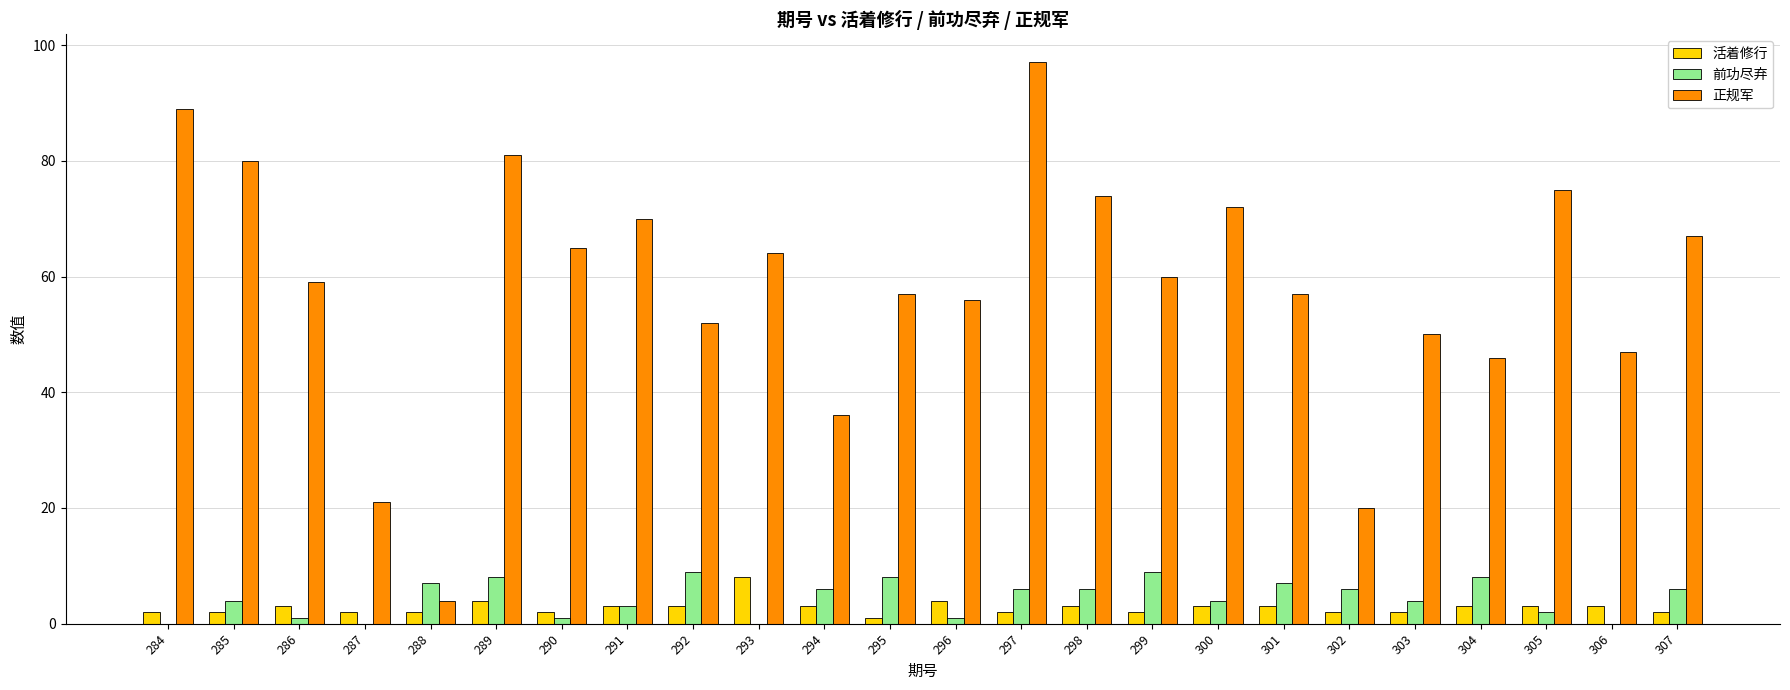

Is it true that 活着修行 equals 2 at 299?

True